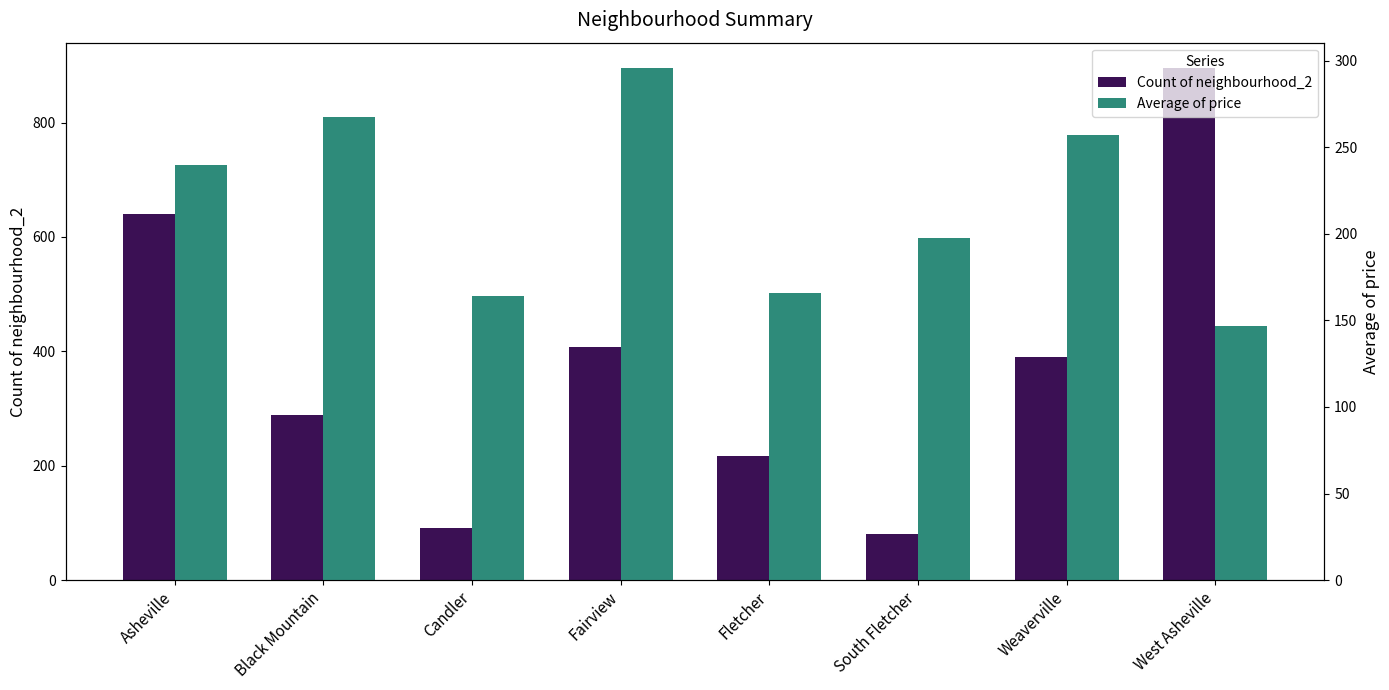

List the series in order of their overall mean, lowest first.

Average of price, Count of neighbourhood_2